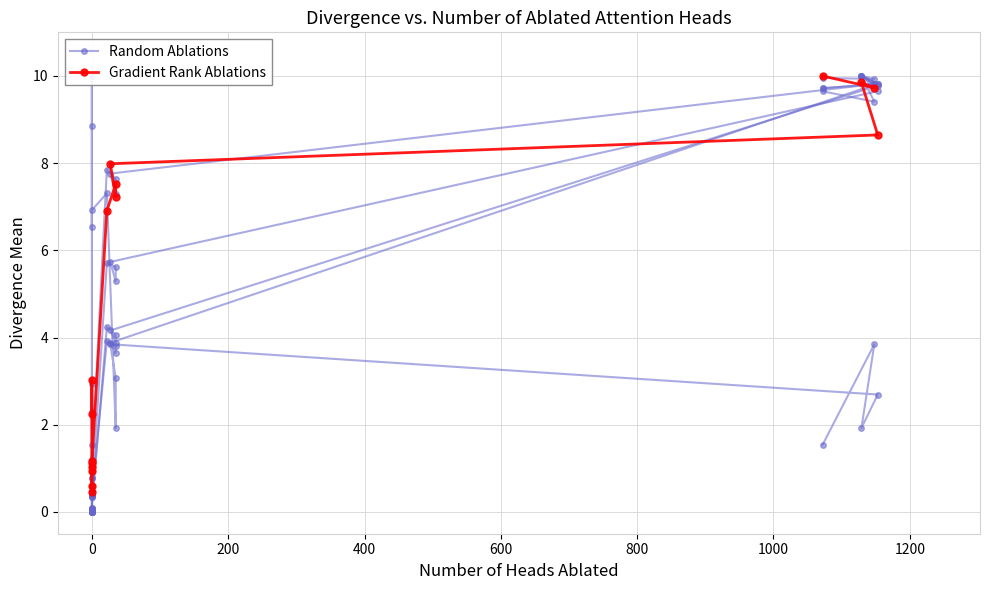

True or false: Gradient Rank Ablations and Random Ablations intersect in this chart.

True